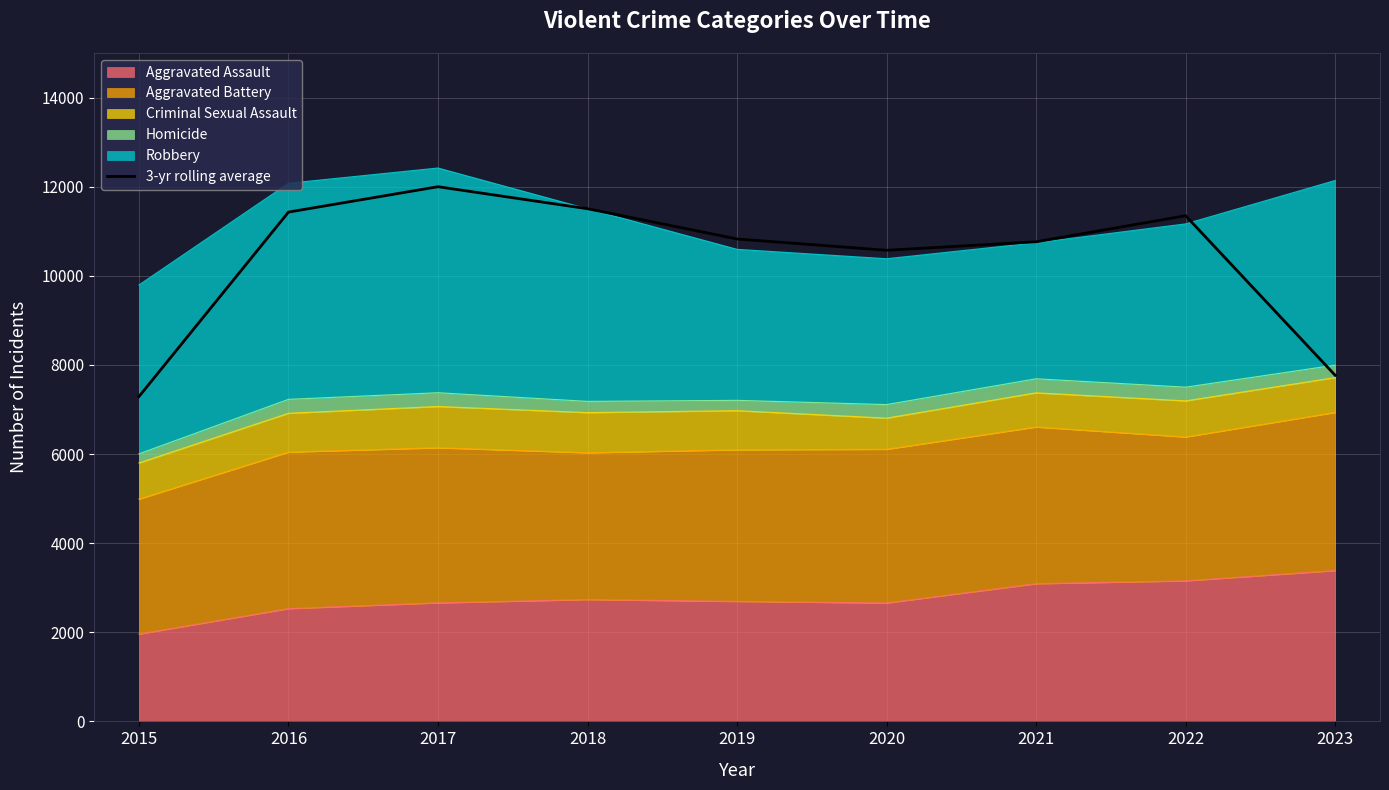

Count the number of values greater than 10826.

5